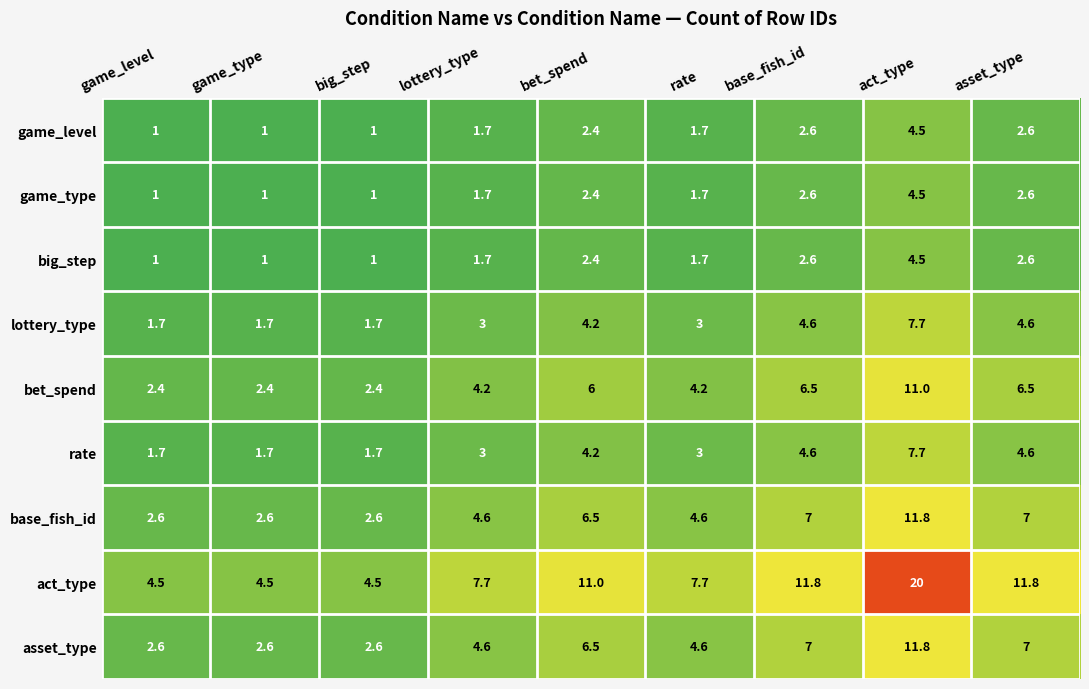

Which label corresponds to the largest value in the chart?

act_type